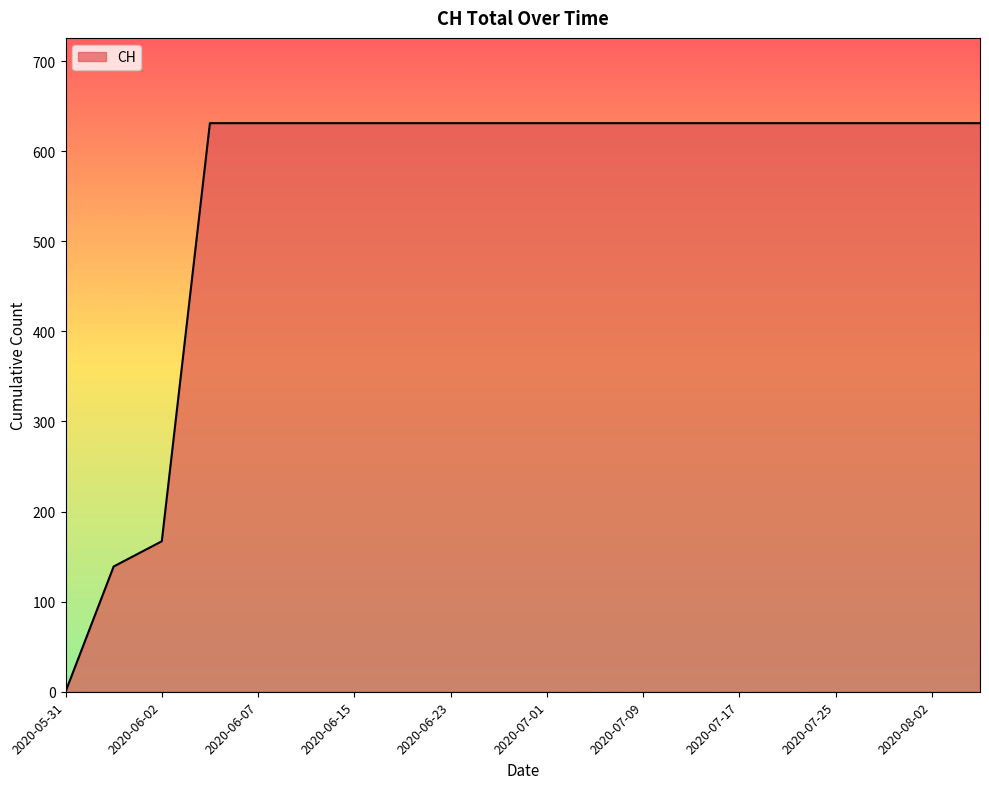

What is the greatest value displayed?

631